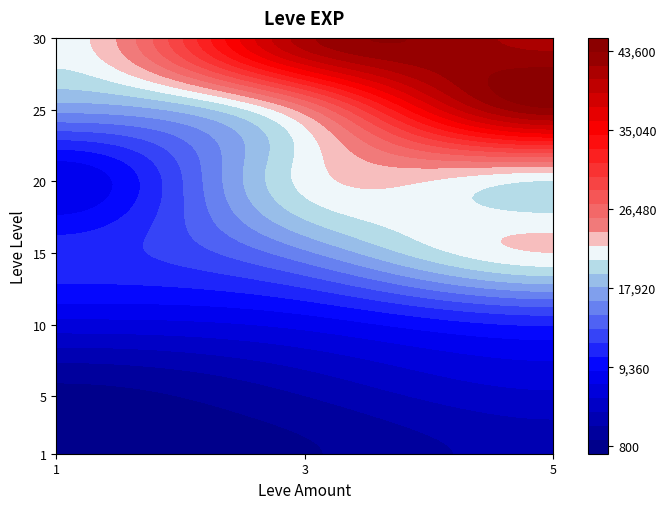

What is the greatest value displayed?

43600